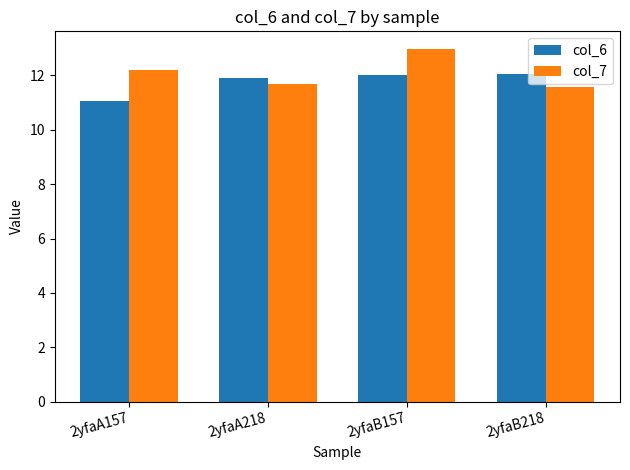

At how many categories does at least one series exceed 11?

4